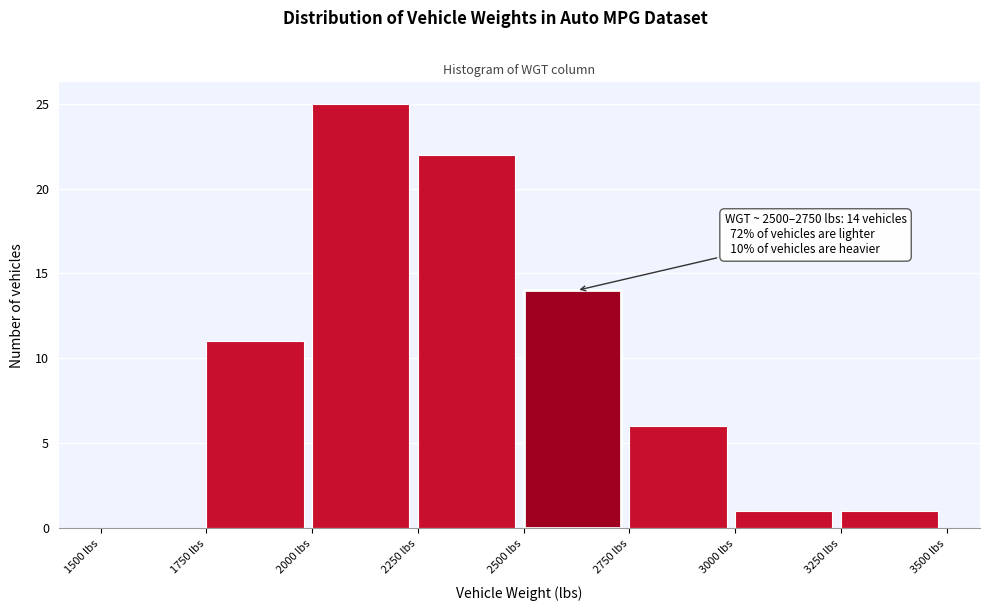

Over which range of the x-axis is the bar tallest?

2000 to 2250